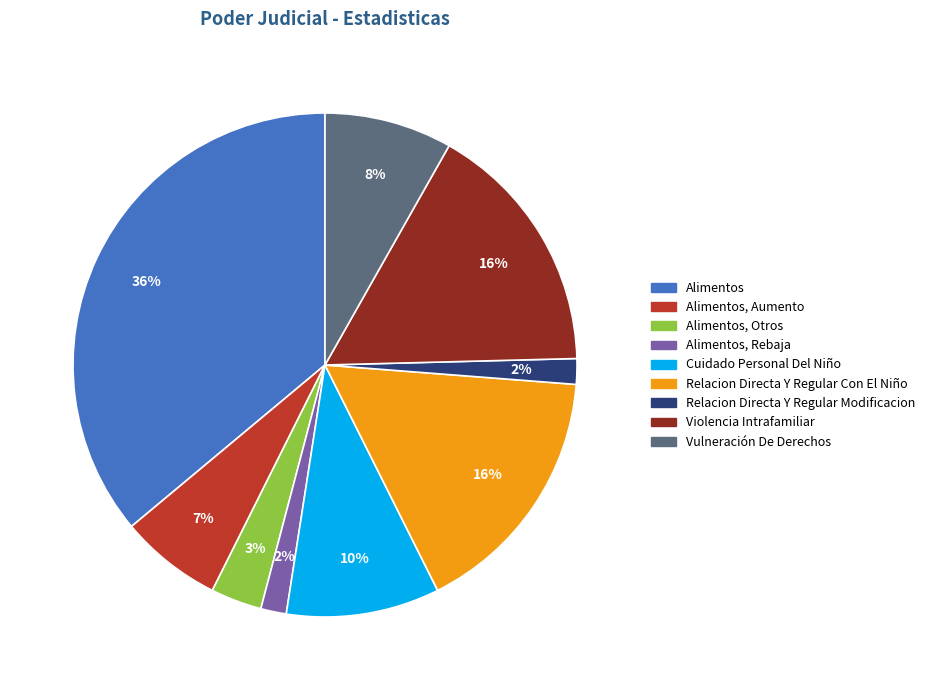

Is there any slice that represents more than half of the pie?

No